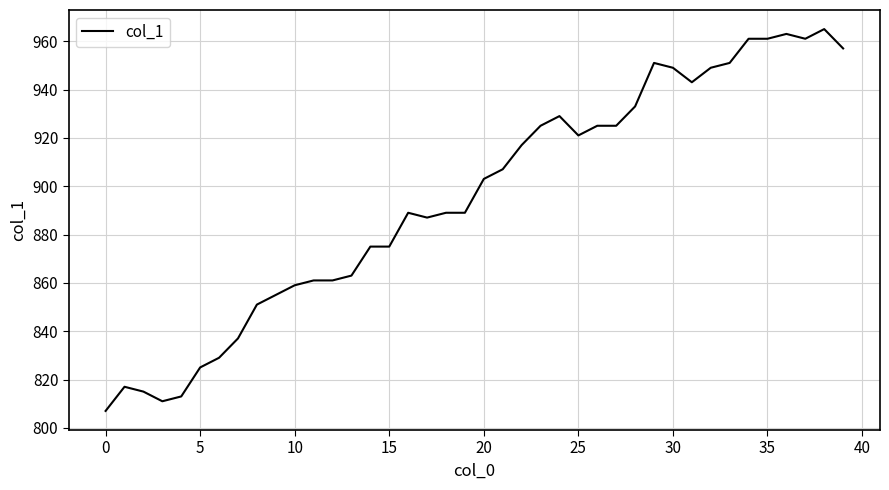

What is the greatest value displayed?

965